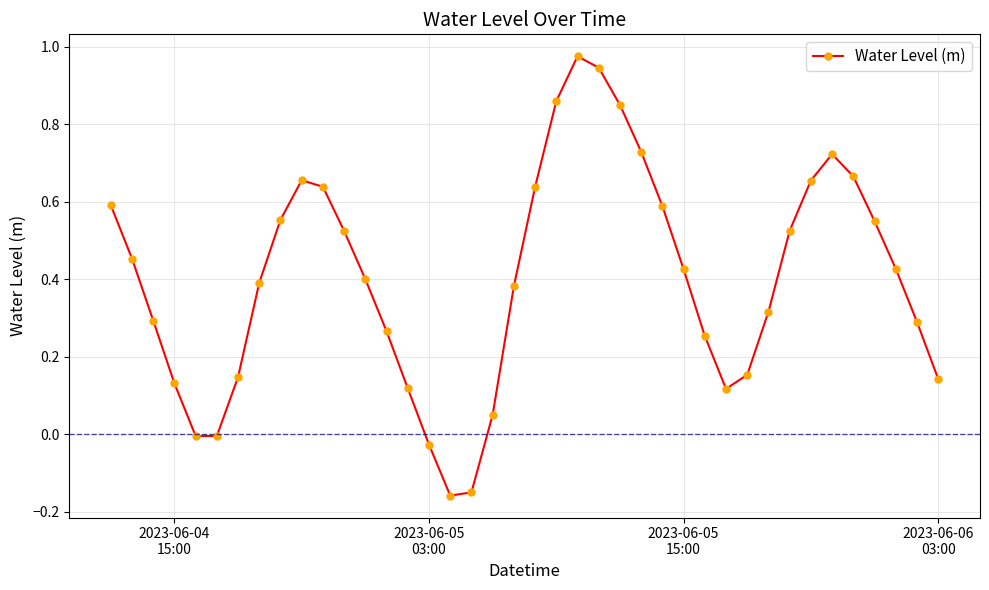

How many points are higher than both their immediate neighbors (excluding endpoints)?

3